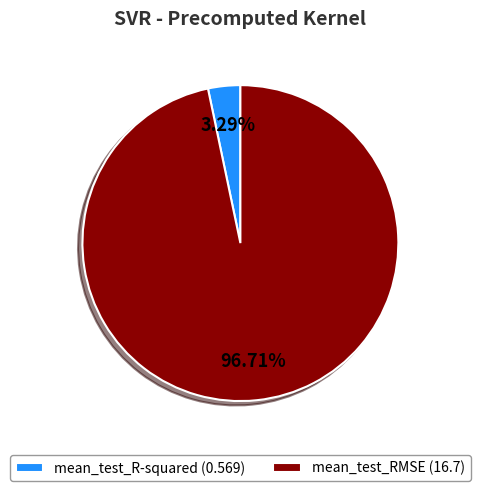

True or false: mean_test_R-squared accounts for 3% of the total.

True